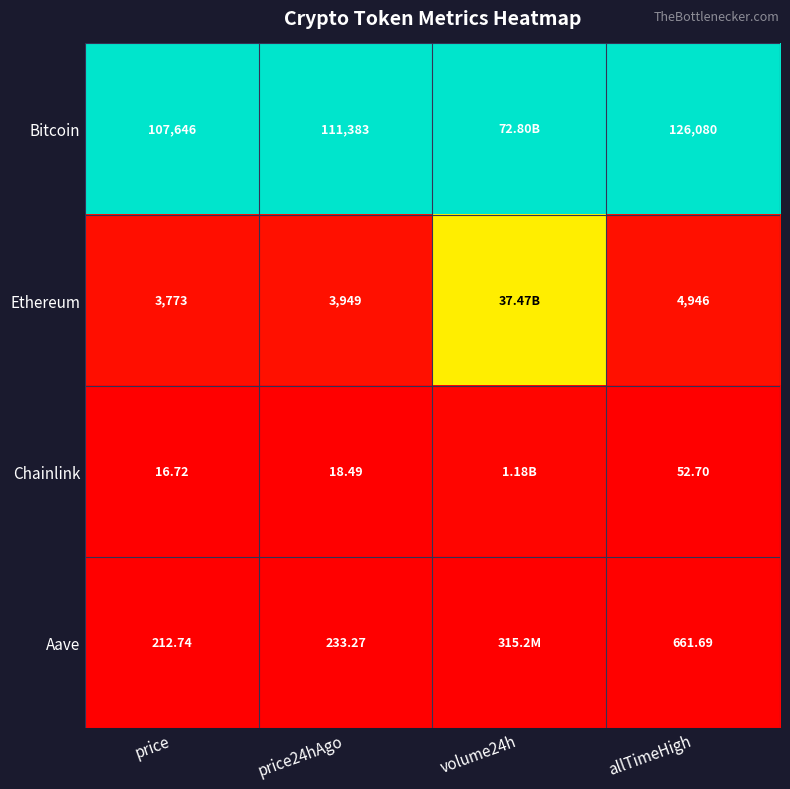

Rank the series at allTimeHigh from lowest to highest value.

Chainlink, Aave, Ethereum, Bitcoin